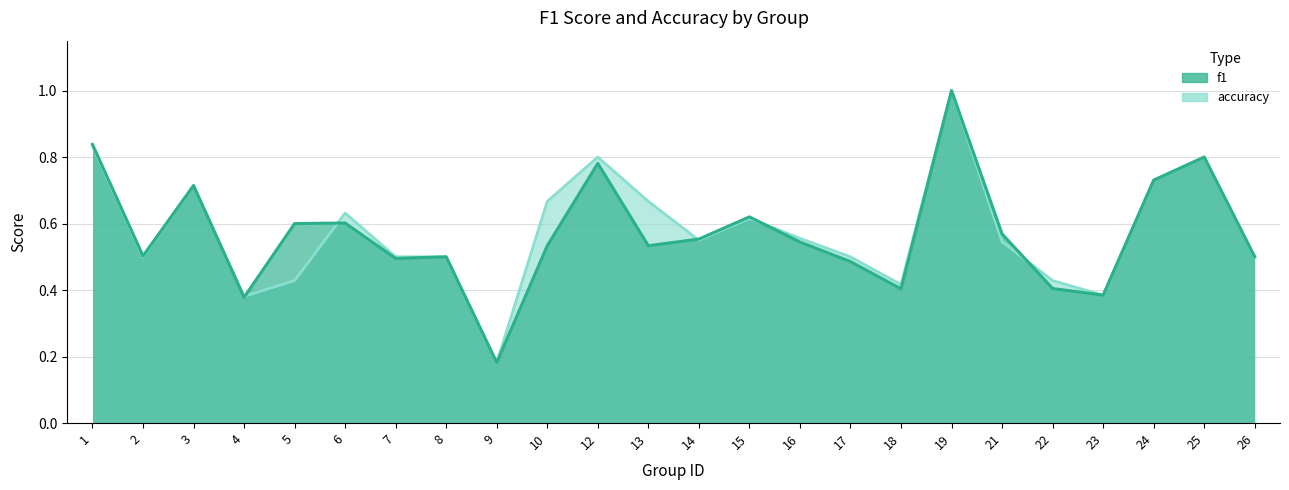

Which series has the largest total across all categories?

accuracy